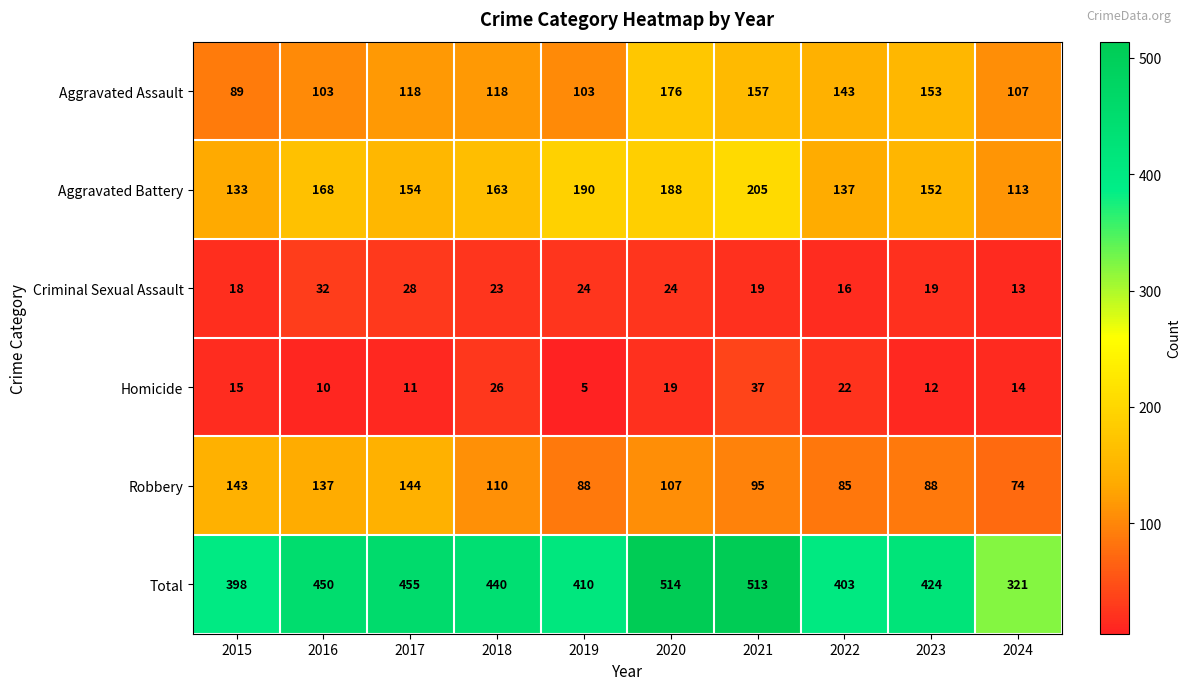

What is the difference between the maximum and minimum values in the Robbery series?

70